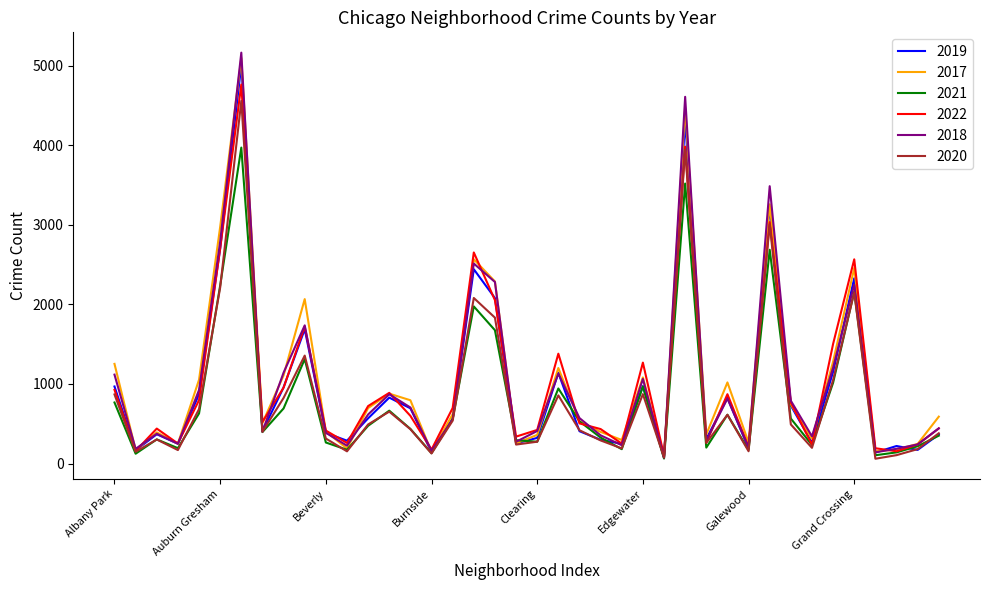

Which series has the widest spread of values?

2018